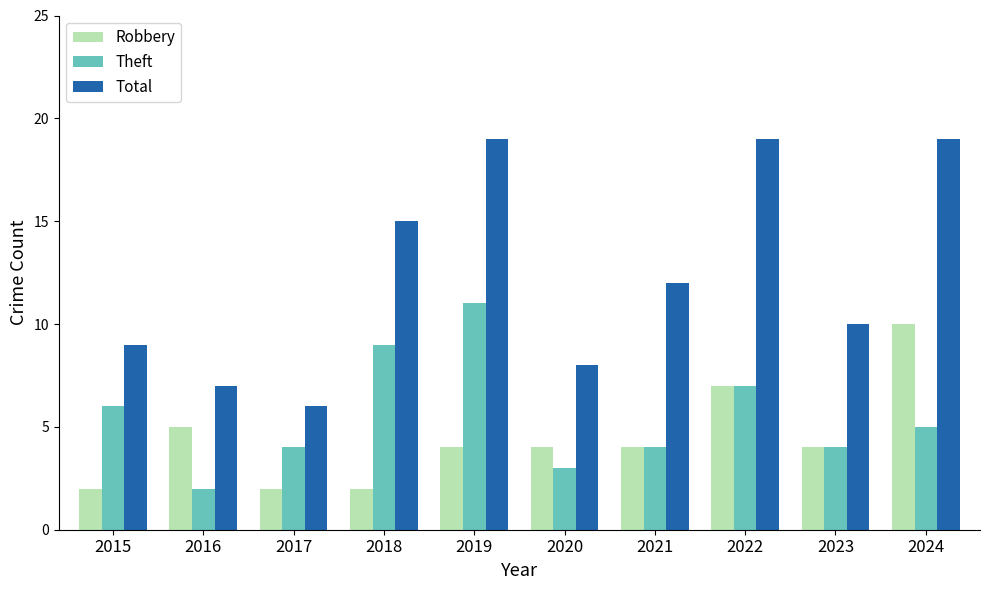

What is the value of the Theft bar at the 7th from the left?

4